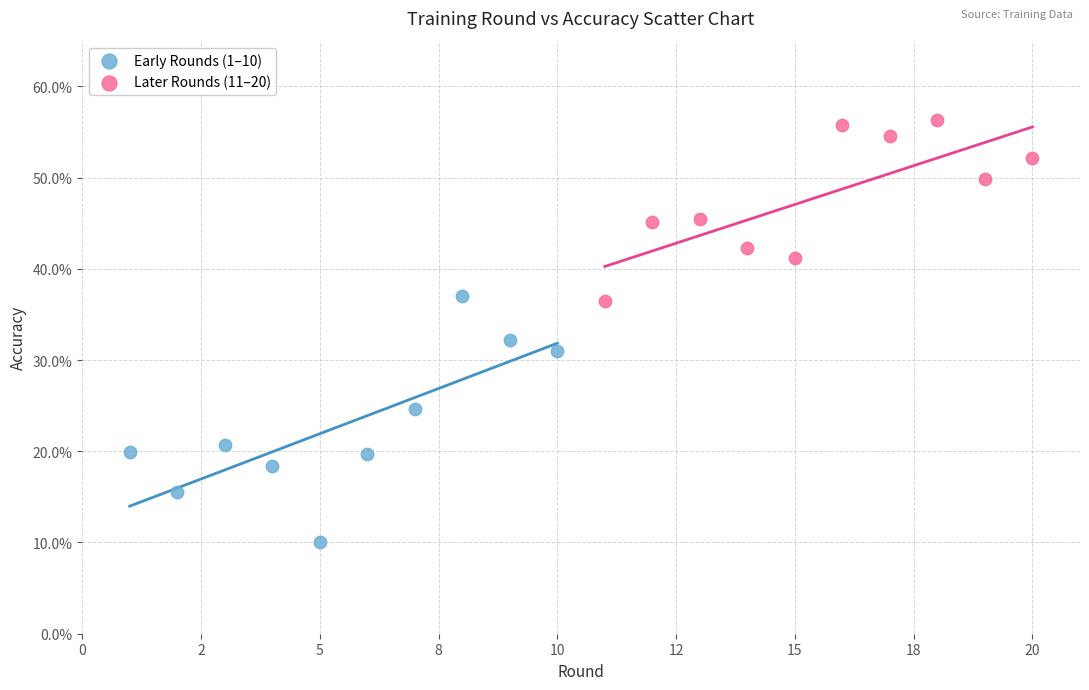

Which series has the largest Y range (max minus min)?

Early Rounds (1–10)